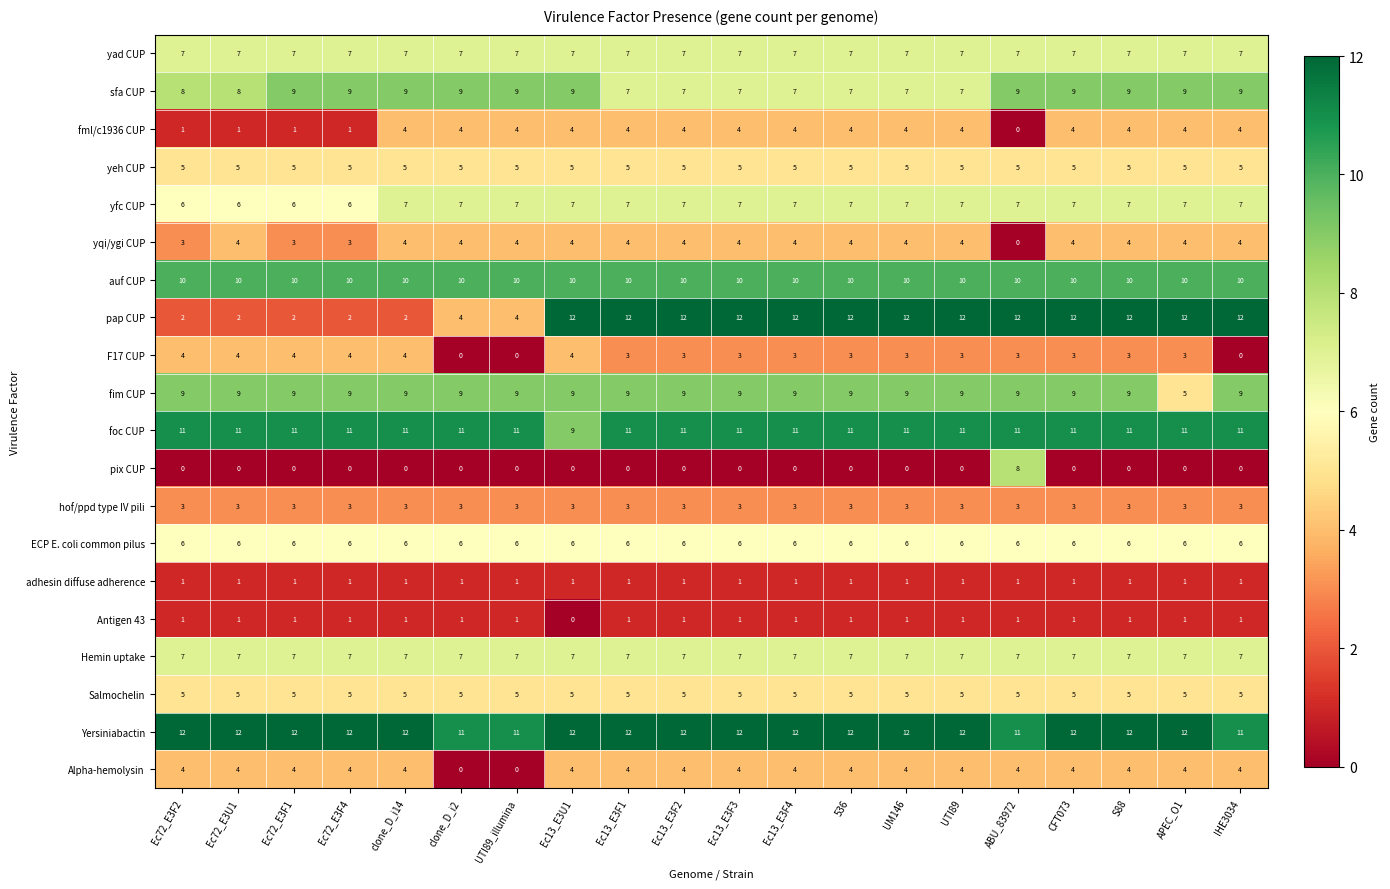

What is the maximum value for F17 CUP?

4